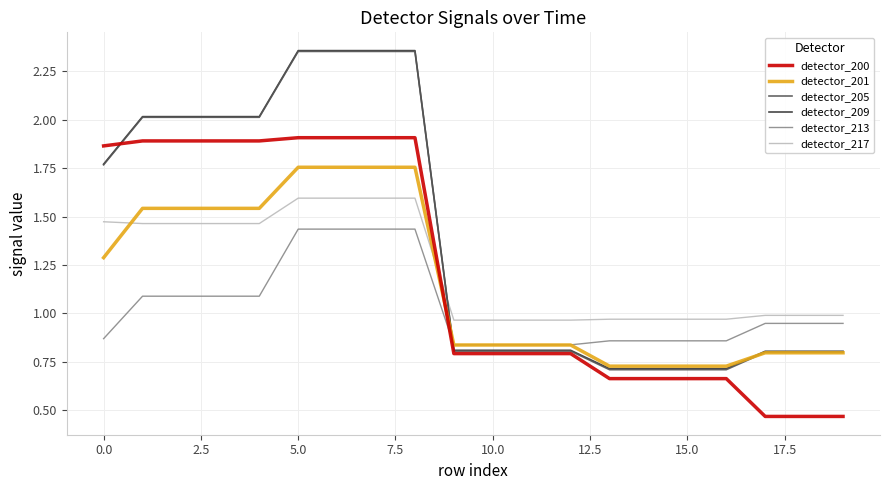

How many intersections are there between detector_201 and detector_217?

2